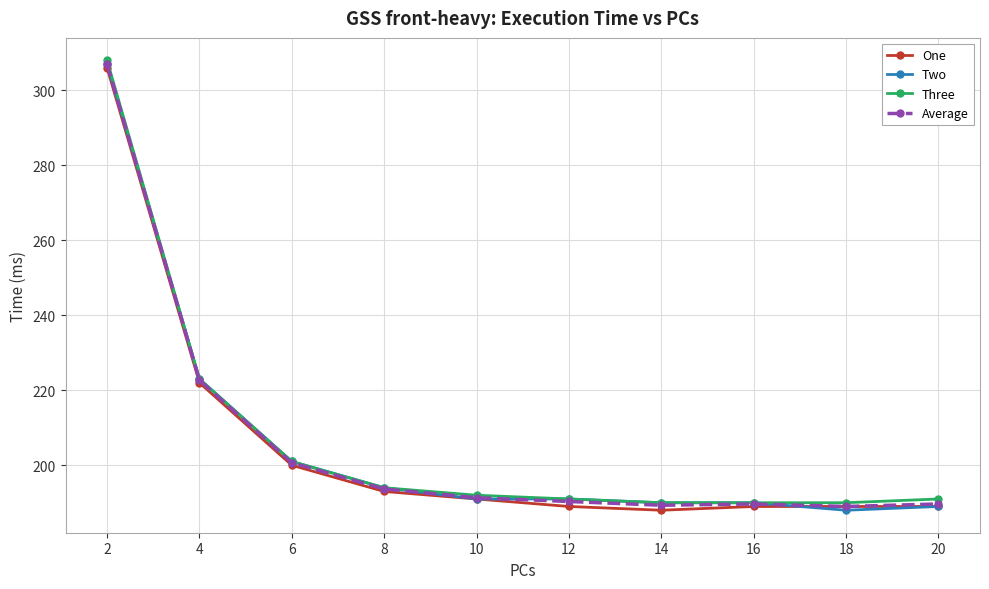

In Average, how many points are higher than both neighbors (excluding endpoints)?

1